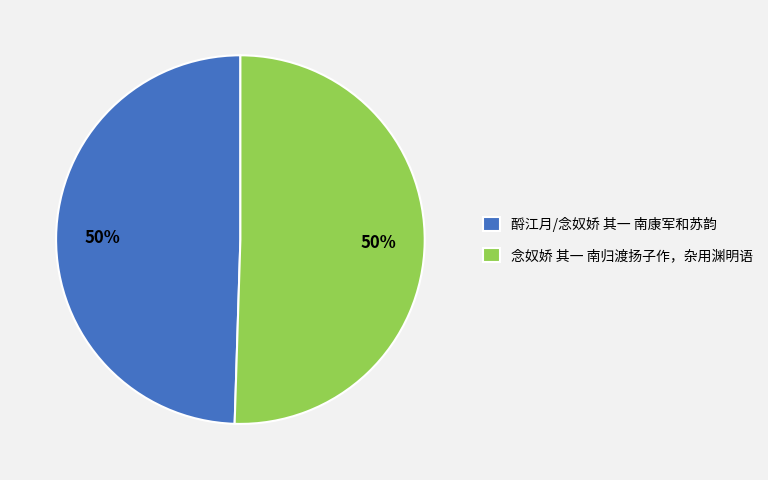

To the nearest percent, what is the average slice percentage?

50%